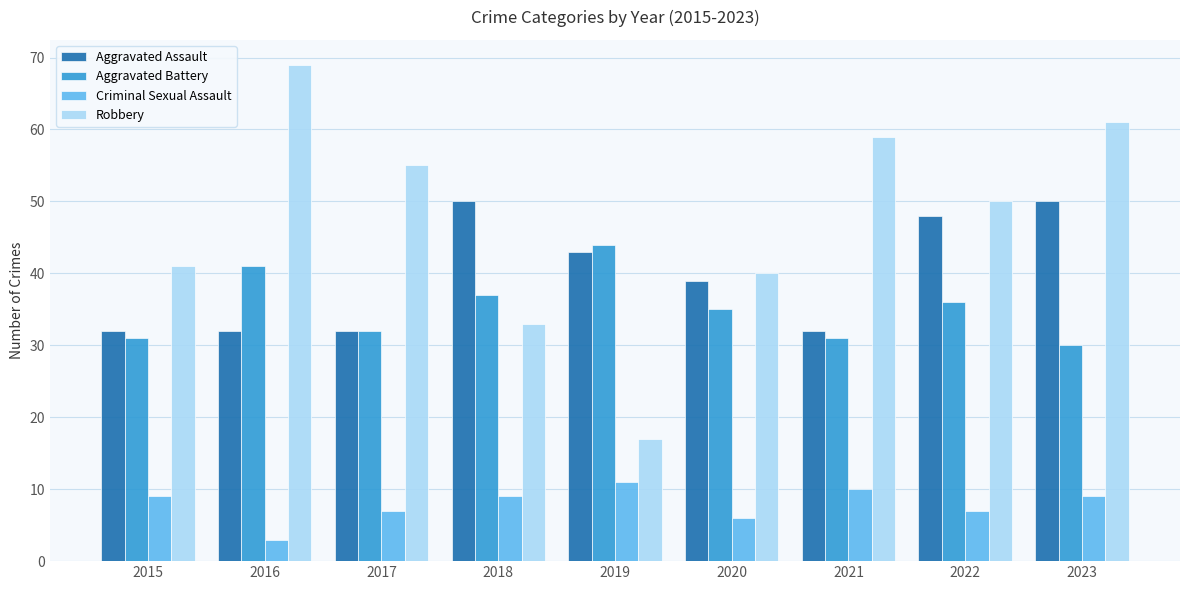

What is the difference between the Criminal Sexual Assault values at 2020 and 2022?

1